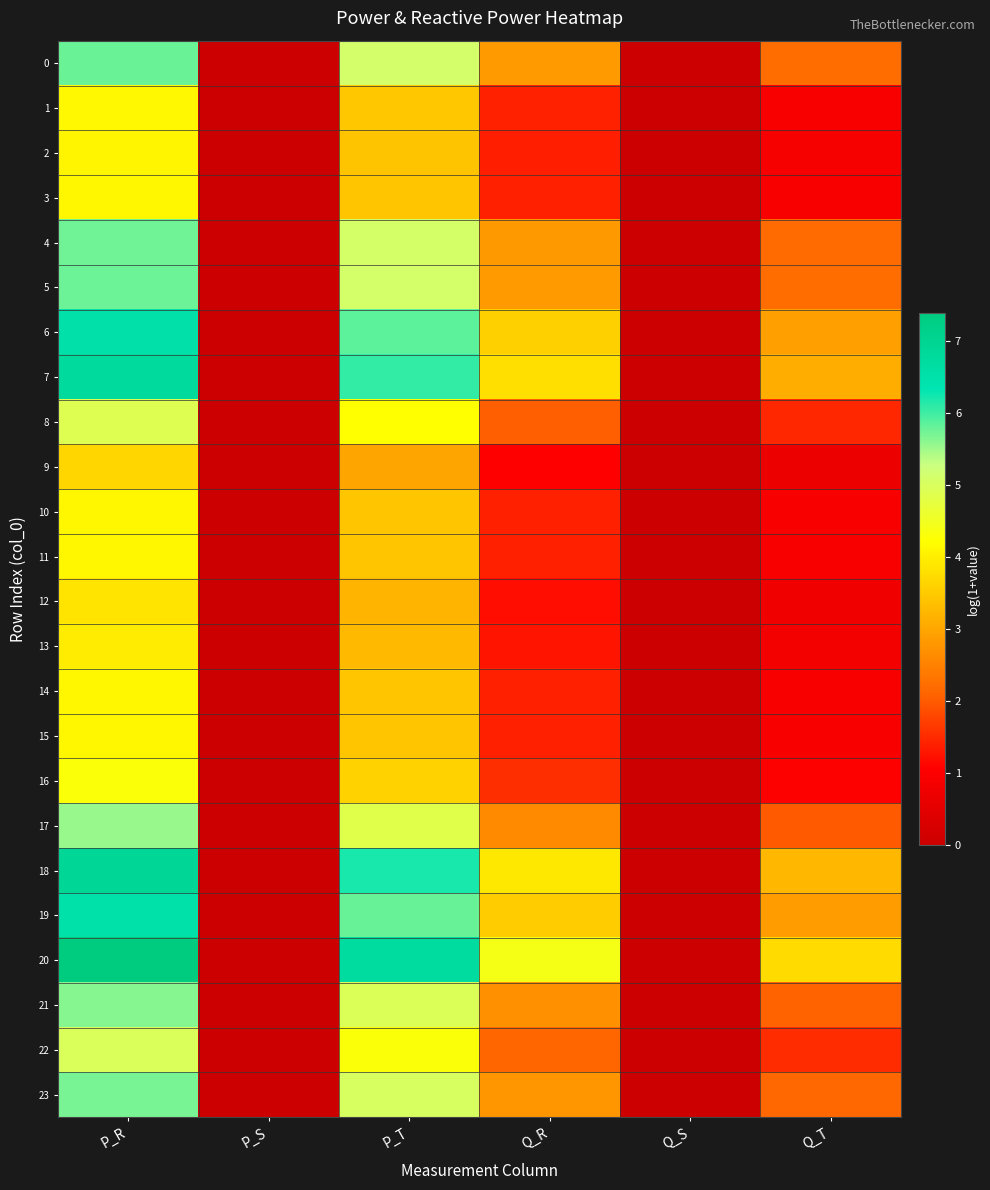

Reading right to left, extract all data points from this chart.

0: Q_T=2.2	Q_S=0.0	Q_R=2.9	P_T=5.1	P_S=0.0	P_R=5.8
1: Q_T=0.9	Q_S=0.0	Q_R=1.4	P_T=3.5	P_S=0.0	P_R=4.1
2: Q_T=0.9	Q_S=0.0	Q_R=1.4	P_T=3.4	P_S=0.0	P_R=4.1
3: Q_T=0.9	Q_S=0.0	Q_R=1.4	P_T=3.4	P_S=0.0	P_R=4.1
4: Q_T=2.2	Q_S=0.0	Q_R=2.8	P_T=5.1	P_S=0.0	P_R=5.8
5: Q_T=2.2	Q_S=0.0	Q_R=2.8	P_T=5.1	P_S=0.0	P_R=5.8
6: Q_T=2.9	Q_S=0.0	Q_R=3.6	P_T=5.9	P_S=0.0	P_R=6.6
7: Q_T=3.1	Q_S=0.0	Q_R=3.8	P_T=6.1	P_S=0.0	P_R=6.8
8: Q_T=1.5	Q_S=0.0	Q_R=2.0	P_T=4.2	P_S=0.0	P_R=4.9
9: Q_T=0.7	Q_S=0.0	Q_R=1.1	P_T=3.0	P_S=0.0	P_R=3.7
10: Q_T=0.9	Q_S=0.0	Q_R=1.4	P_T=3.4	P_S=0.0	P_R=4.1
11: Q_T=0.9	Q_S=0.0	Q_R=1.4	P_T=3.4	P_S=0.0	P_R=4.1
12: Q_T=0.8	Q_S=0.0	Q_R=1.2	P_T=3.2	P_S=0.0	P_R=3.9
13: Q_T=0.8	Q_S=0.0	Q_R=1.3	P_T=3.3	P_S=0.0	P_R=4.0
14: Q_T=0.9	Q_S=0.0	Q_R=1.4	P_T=3.4	P_S=0.0	P_R=4.1
15: Q_T=0.9	Q_S=0.0	Q_R=1.4	P_T=3.4	P_S=0.0	P_R=4.1
16: Q_T=1.0	Q_S=0.0	Q_R=1.5	P_T=3.6	P_S=0.0	P_R=4.3
17: Q_T=2.0	Q_S=0.0	Q_R=2.6	P_T=4.9	P_S=0.0	P_R=5.5
18: Q_T=3.2	Q_S=0.0	Q_R=3.9	P_T=6.2	P_S=0.0	P_R=6.9
19: Q_T=2.9	Q_S=0.0	Q_R=3.5	P_T=5.8	P_S=0.0	P_R=6.5
20: Q_T=3.7	Q_S=0.0	Q_R=4.4	P_T=6.7	P_S=0.0	P_R=7.4
21: Q_T=2.1	Q_S=0.0	Q_R=2.7	P_T=5.0	P_S=0.0	P_R=5.6
22: Q_T=1.5	Q_S=0.0	Q_R=2.1	P_T=4.3	P_S=0.0	P_R=5.0
23: Q_T=2.1	Q_S=0.0	Q_R=2.8	P_T=5.0	P_S=0.0	P_R=5.7